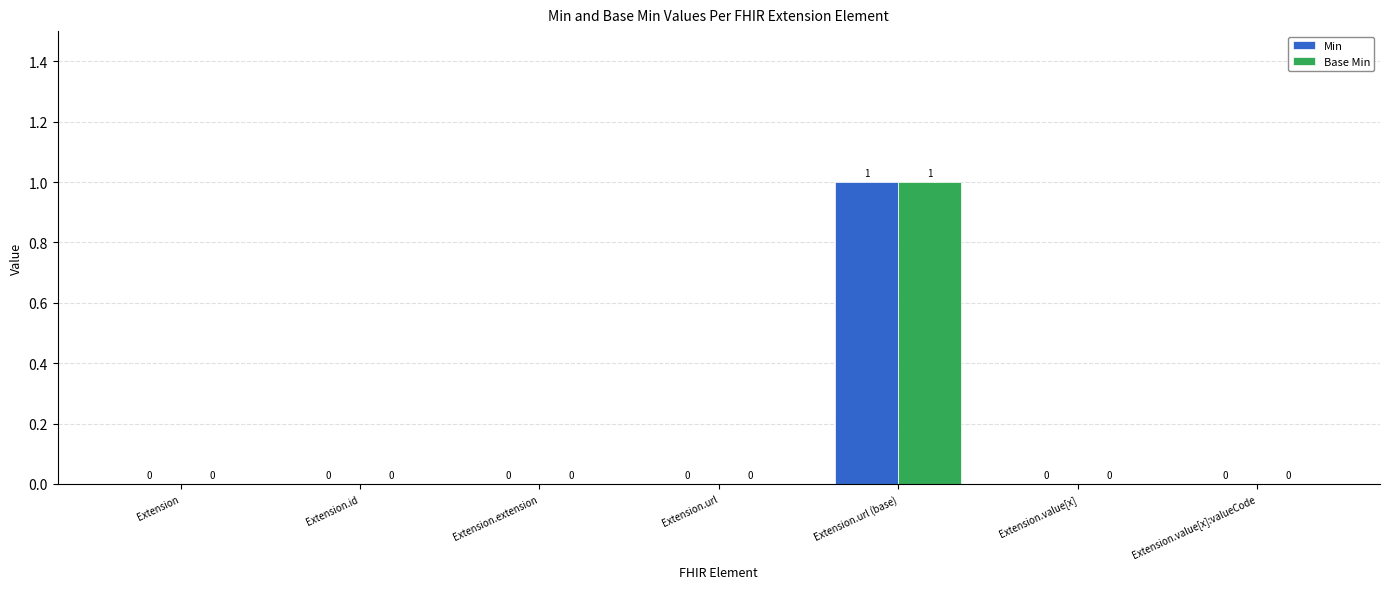

Reading right to left, extract all data points from this chart.

Min: Extension.value[x]:valueCode=0	Extension.value[x]=0	Extension.url (base)=1	Extension.url=0	Extension.extension=0	Extension.id=0	Extension=0
Base Min: Extension.value[x]:valueCode=0	Extension.value[x]=0	Extension.url (base)=1	Extension.url=0	Extension.extension=0	Extension.id=0	Extension=0